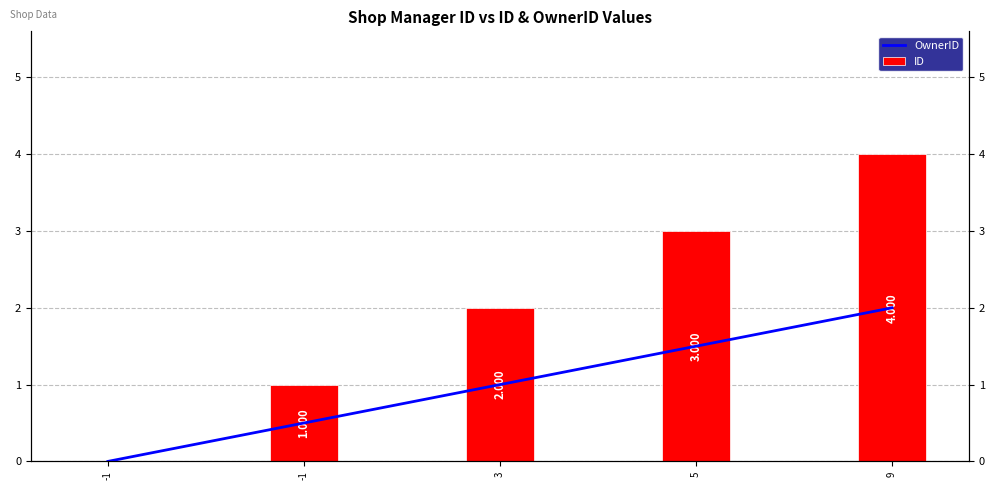

Is it true that ID equals 3.0 at 5?

True